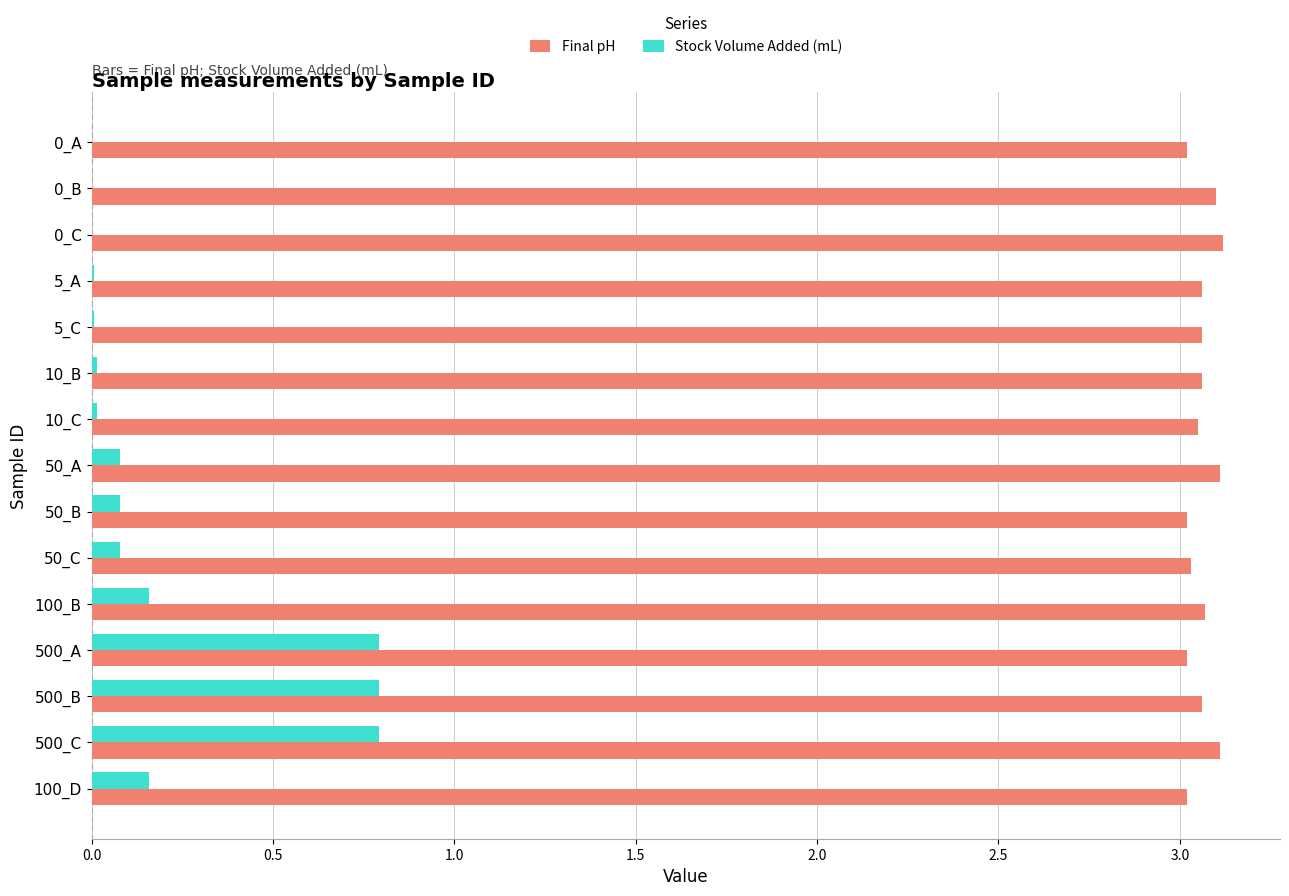

What is the maximum value for Stock Volume Added (mL)?

0.8